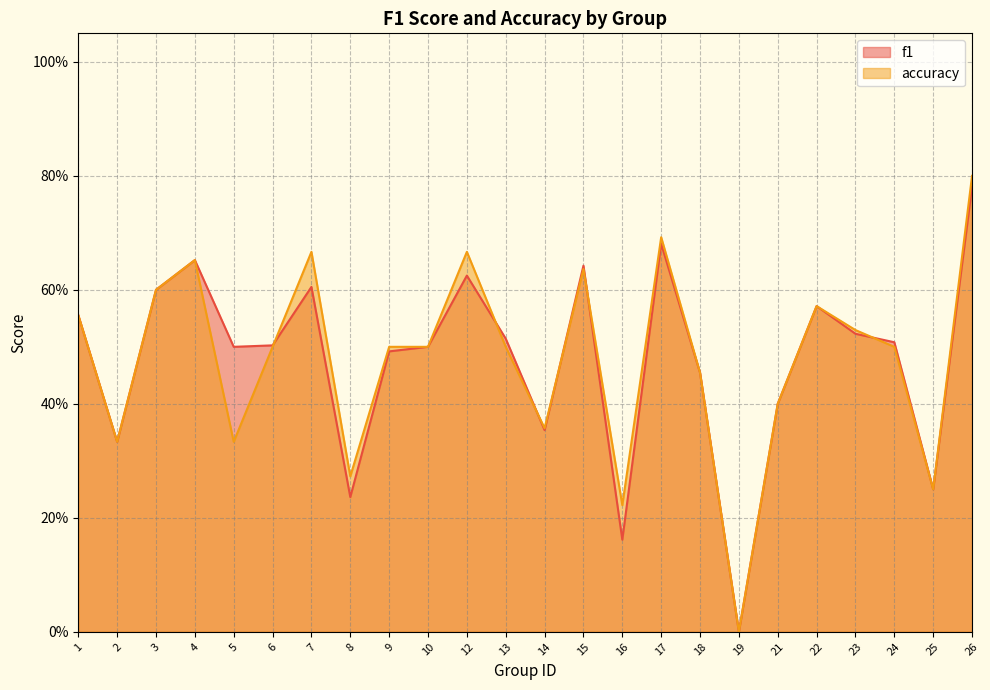

True or false: f1 has more than 0 points higher than both neighbors.

True